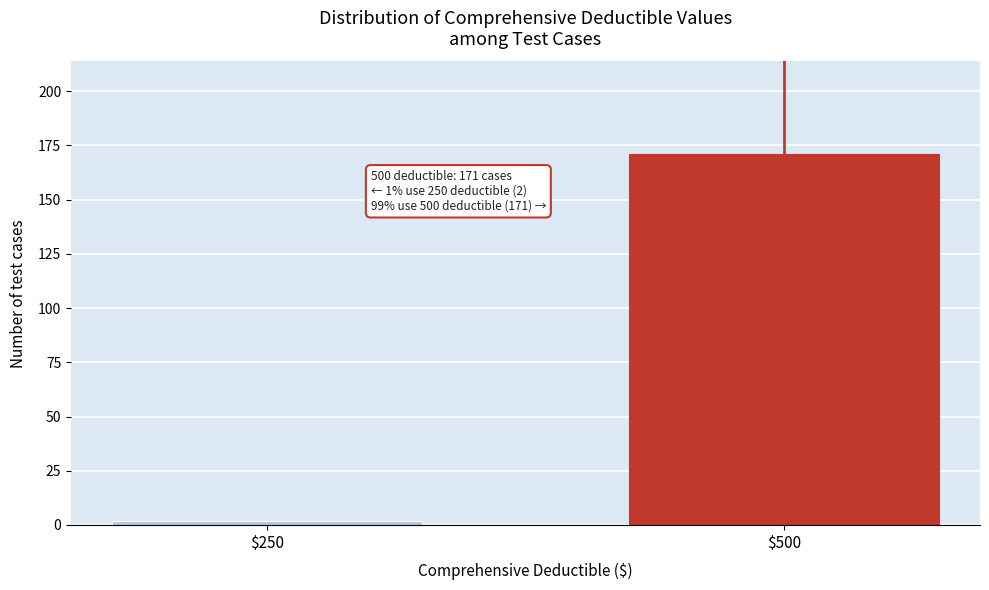

Reading right to left, what are all the values shown in this chart?

171	2